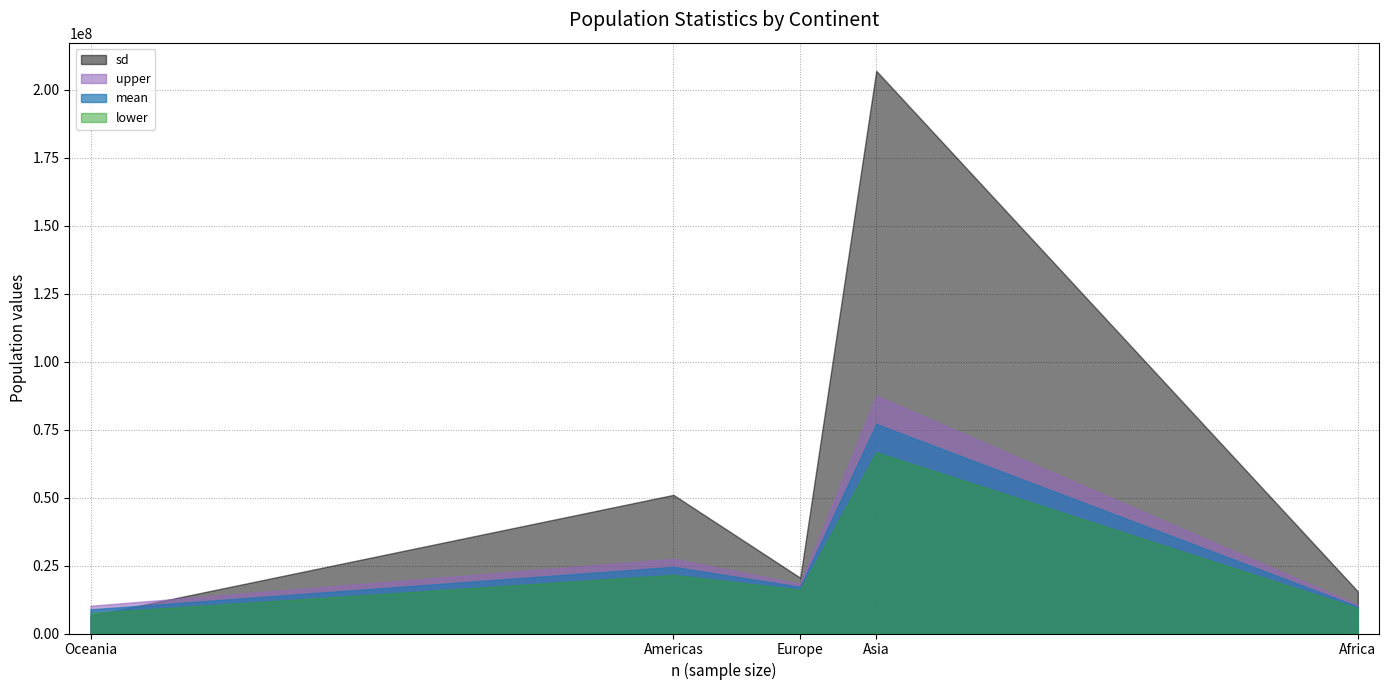

Which series has the largest total across all categories?

sd